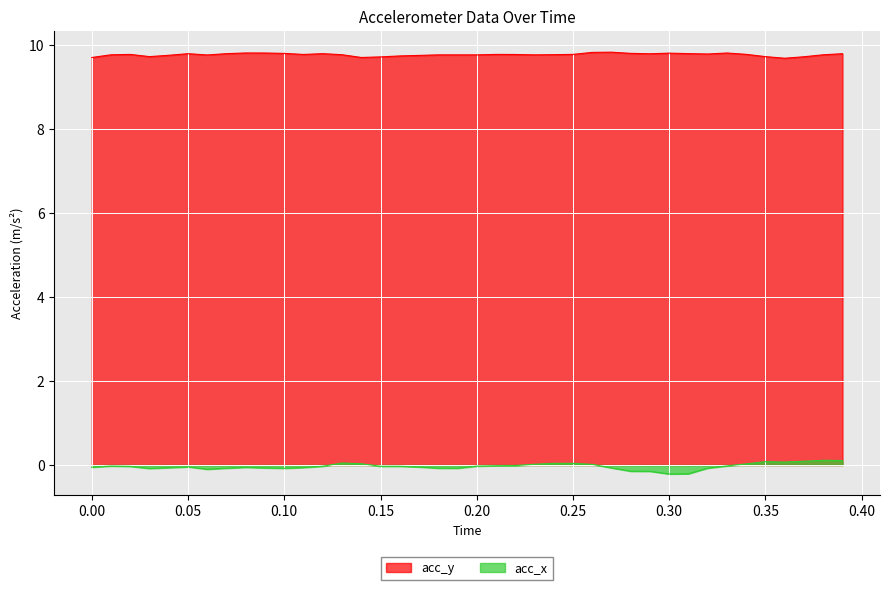

Rank the series by their maximum value, from highest to lowest.

acc_y, acc_x